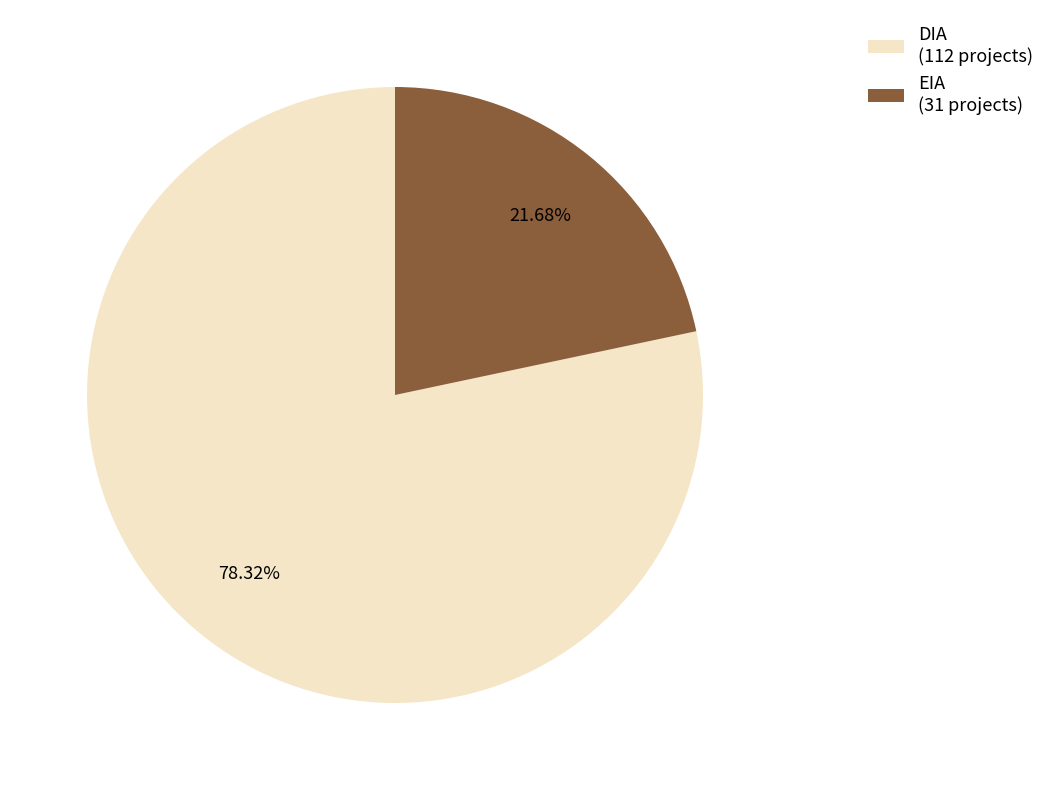

What percentage is the DIA slice, to the nearest percent?

78%